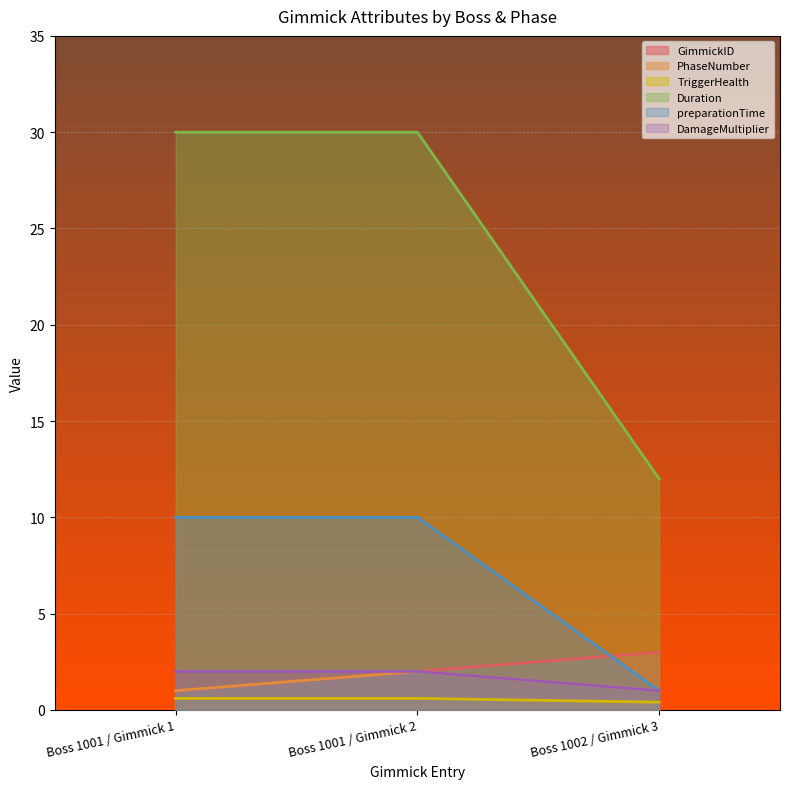

What is the difference between the highest and lowest values at Boss 1001 / Gimmick 1?

29.4